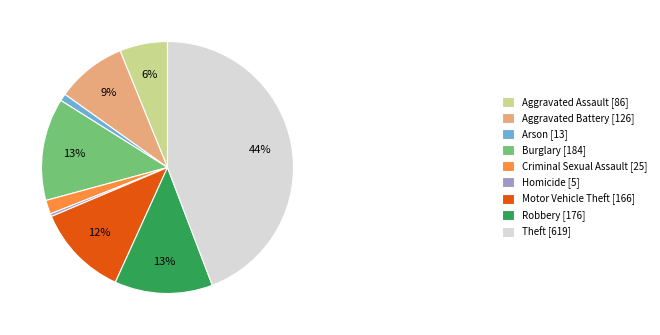

Is it true that Aggravated Assault is 1% of the pie?

False